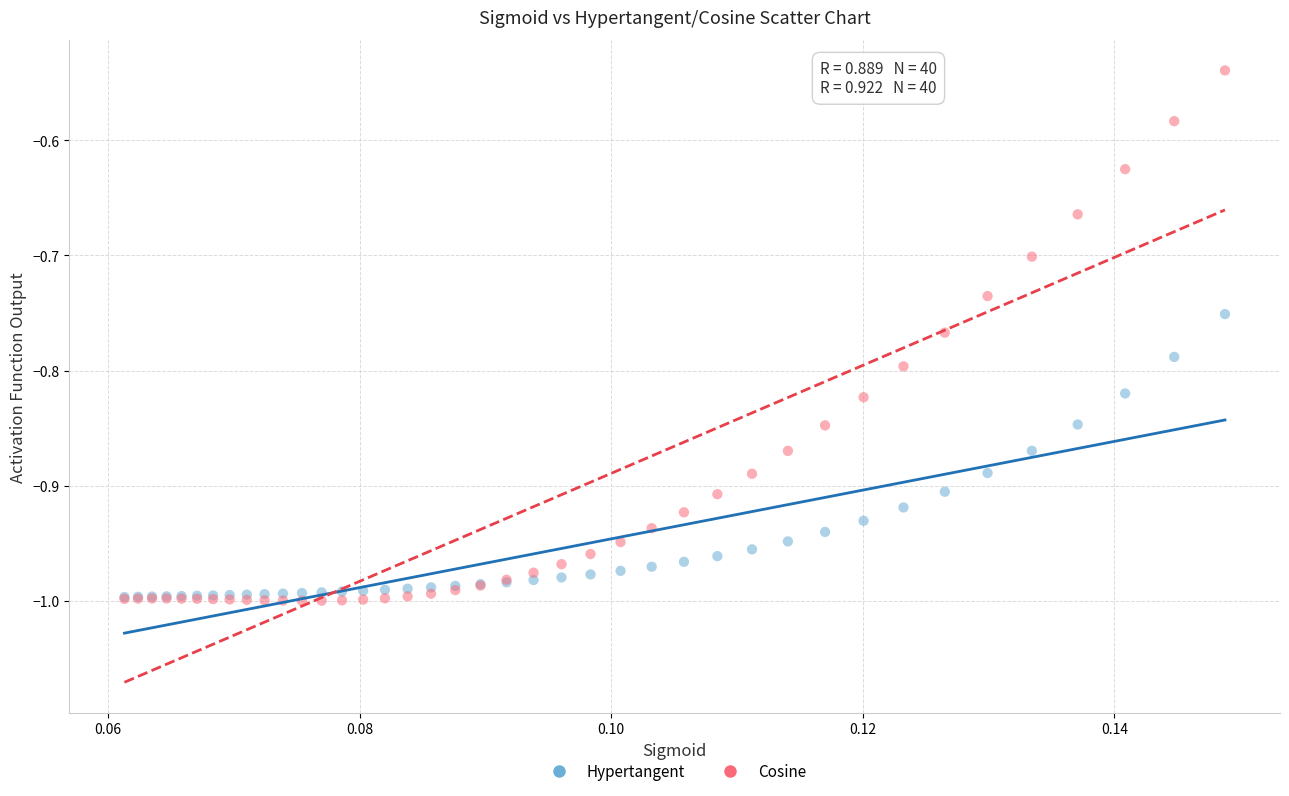

What are all the series names shown in the legend?

Hypertangent, Cosine